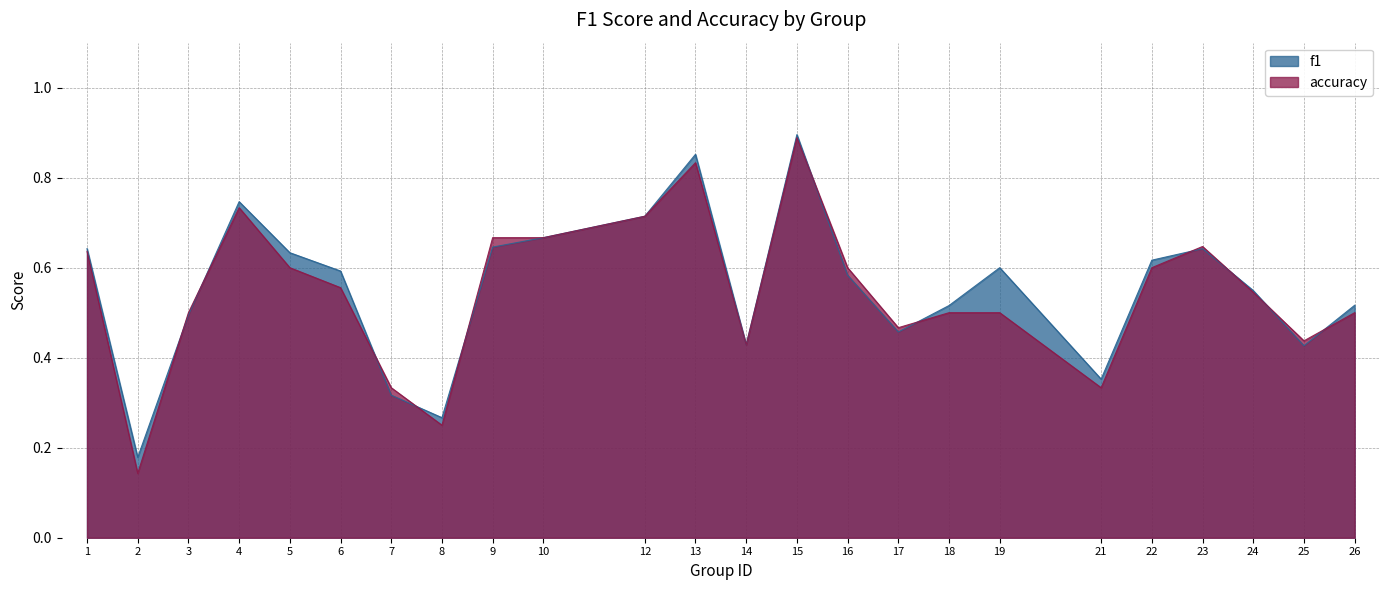

What is the minimum value shown in the chart?

0.1